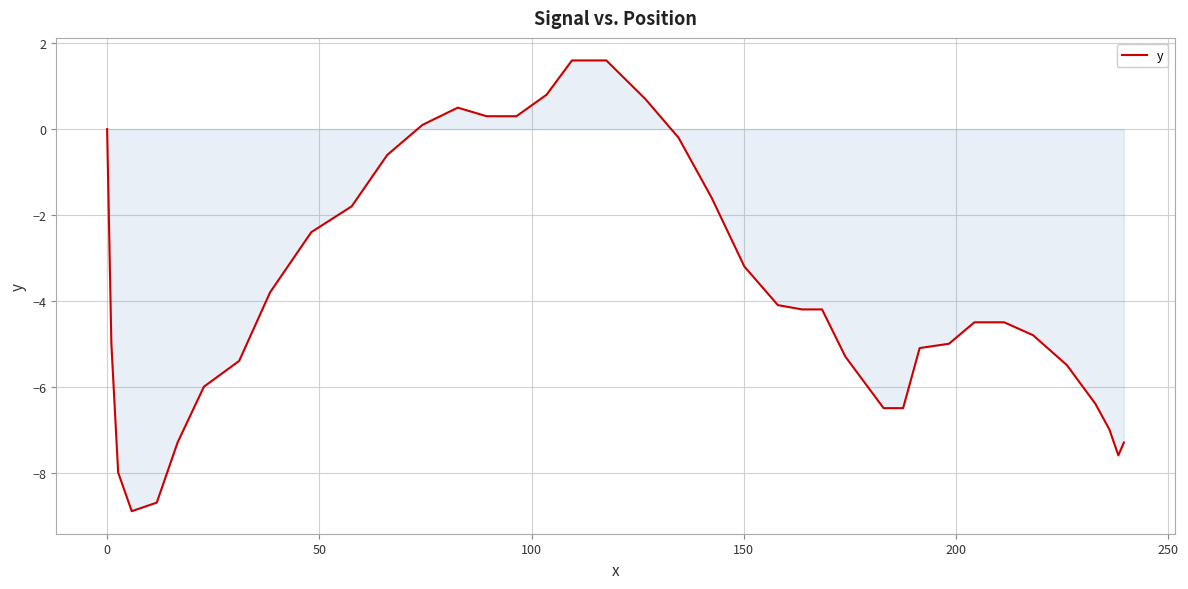

What is the difference between the maximum and minimum values?

10.5